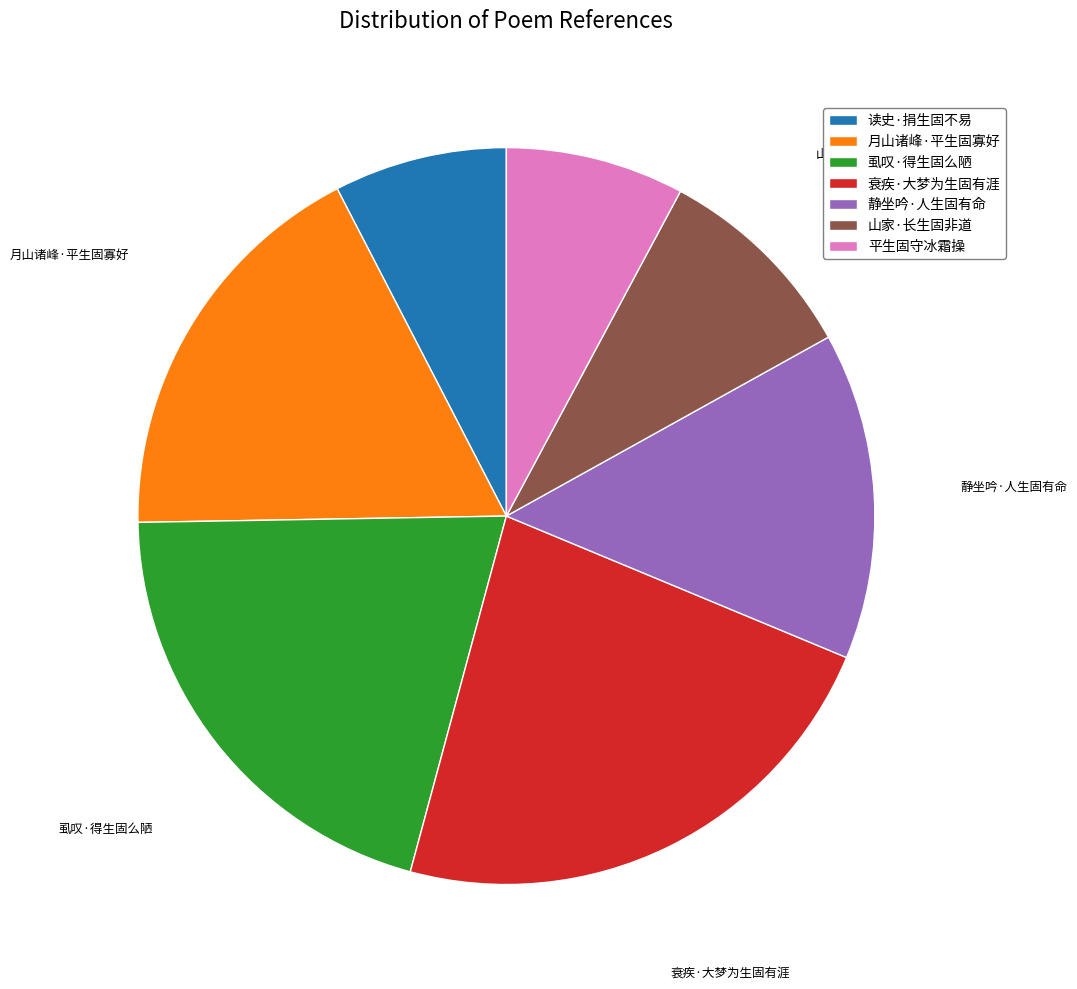

Do 月山诸峰·平生固寡好 and 平生固守冰霜操 together represent more than half of the pie?

No